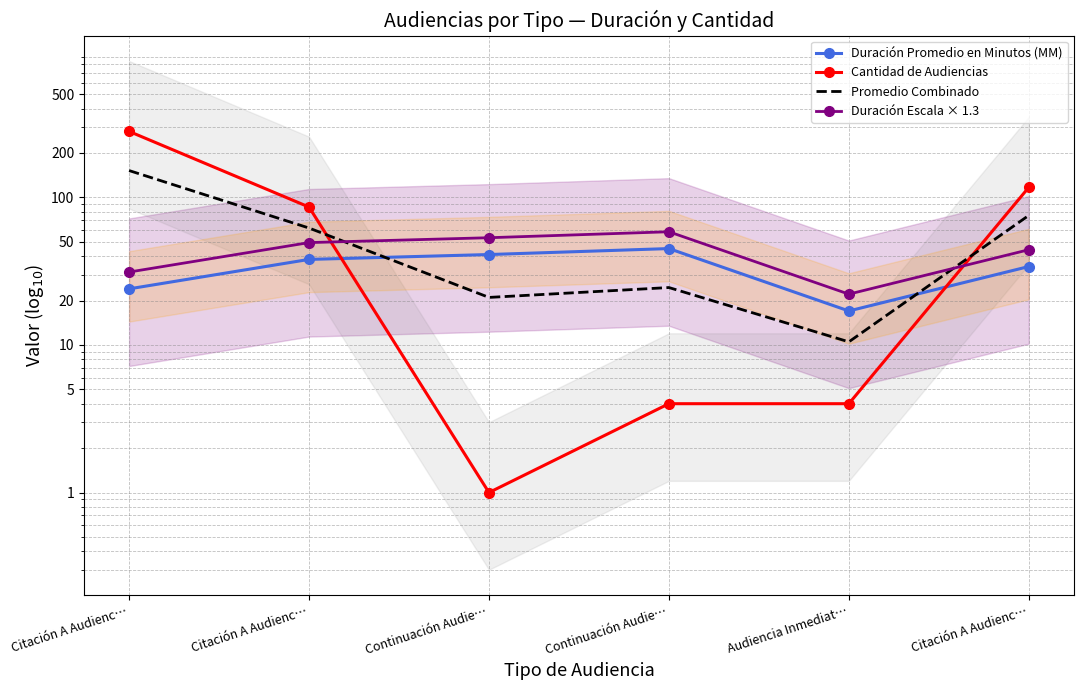

Rank the series at Citación A Audienc… from lowest to highest value.

Duración Promedio en Minutos (MM), Duración Escala × 1.3, Promedio Combinado, Cantidad de Audiencias